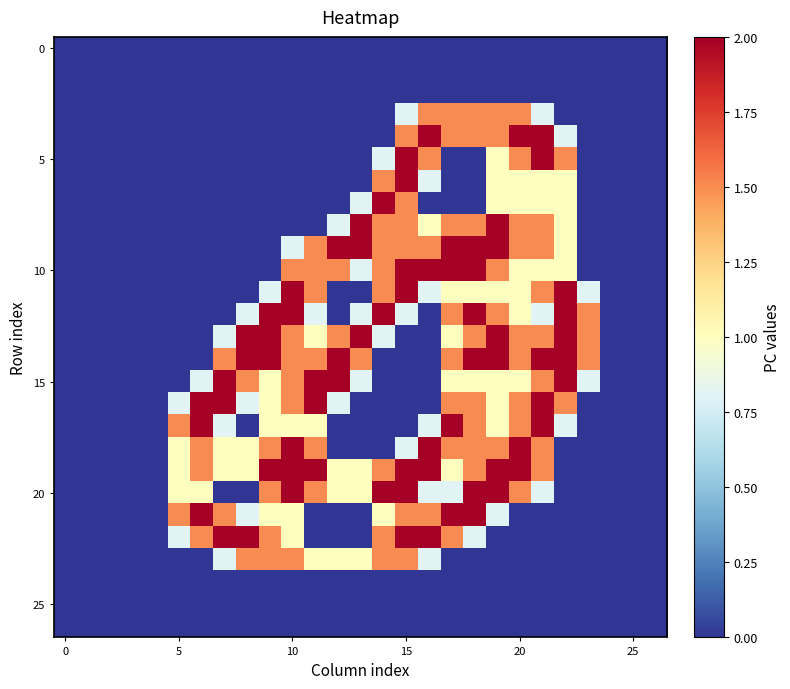

At which category is the sum across all series the highest?

19